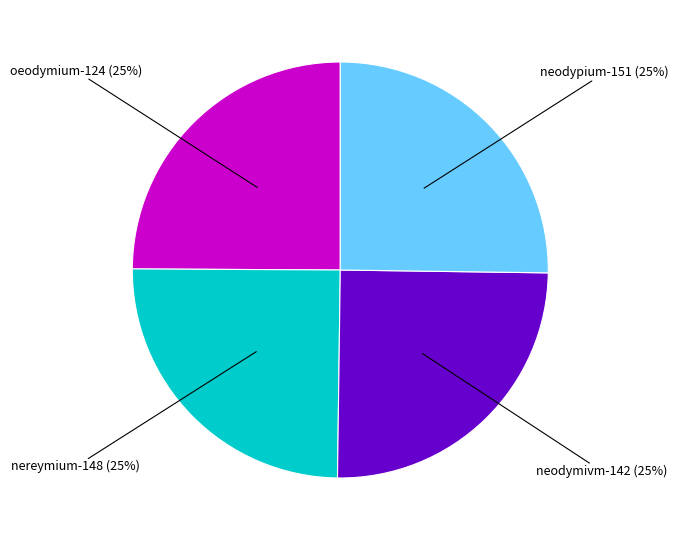

To the nearest percent, what is the average slice percentage?

25%